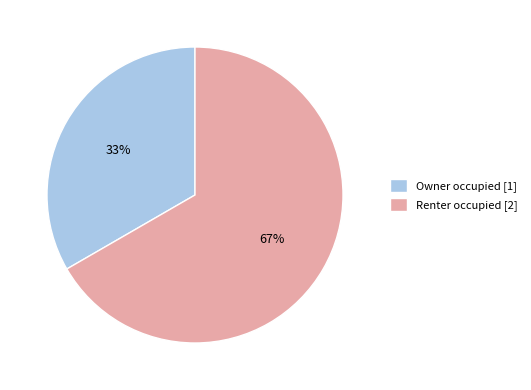

Between Owner occupied and Renter occupied, which is larger?

Renter occupied